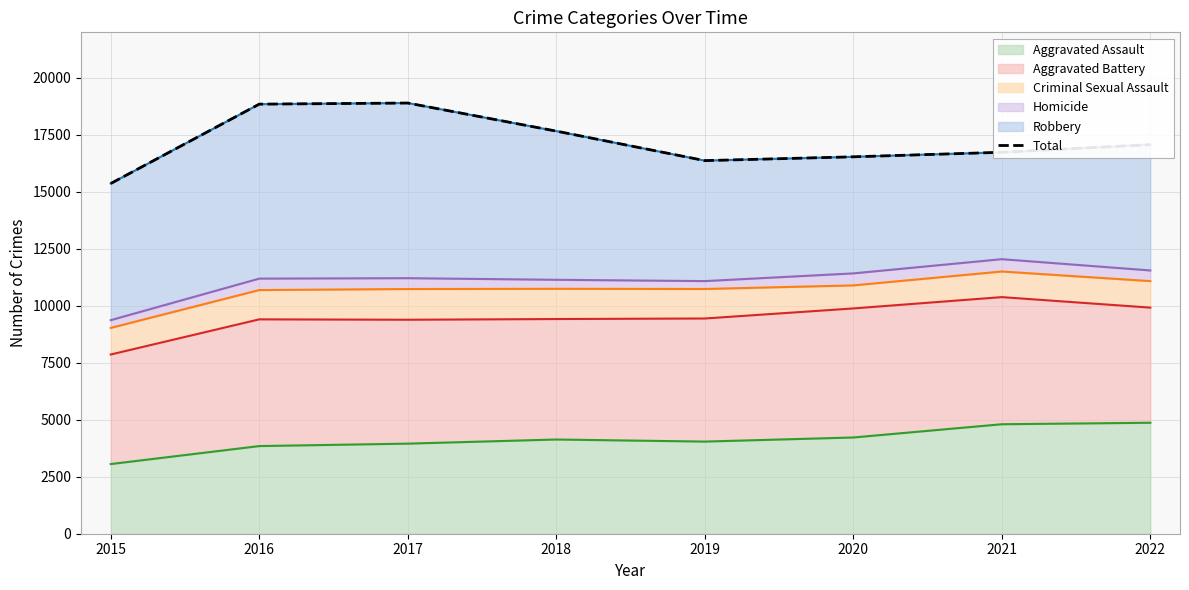

What is the maximum value shown in the chart?

18898